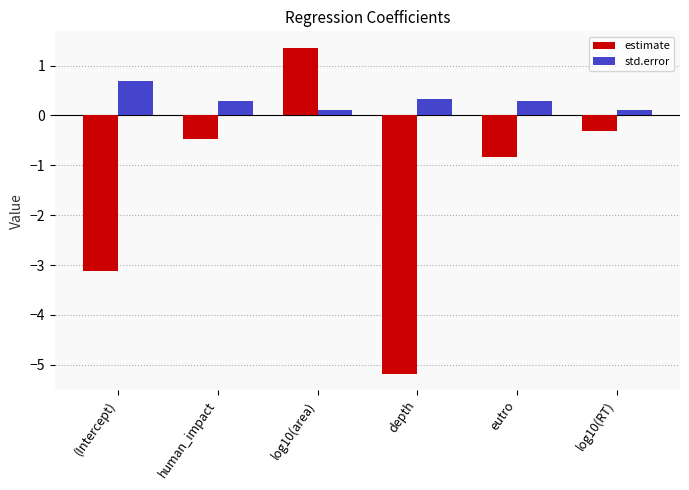

What value does the estimate series have at eutro?

-0.8